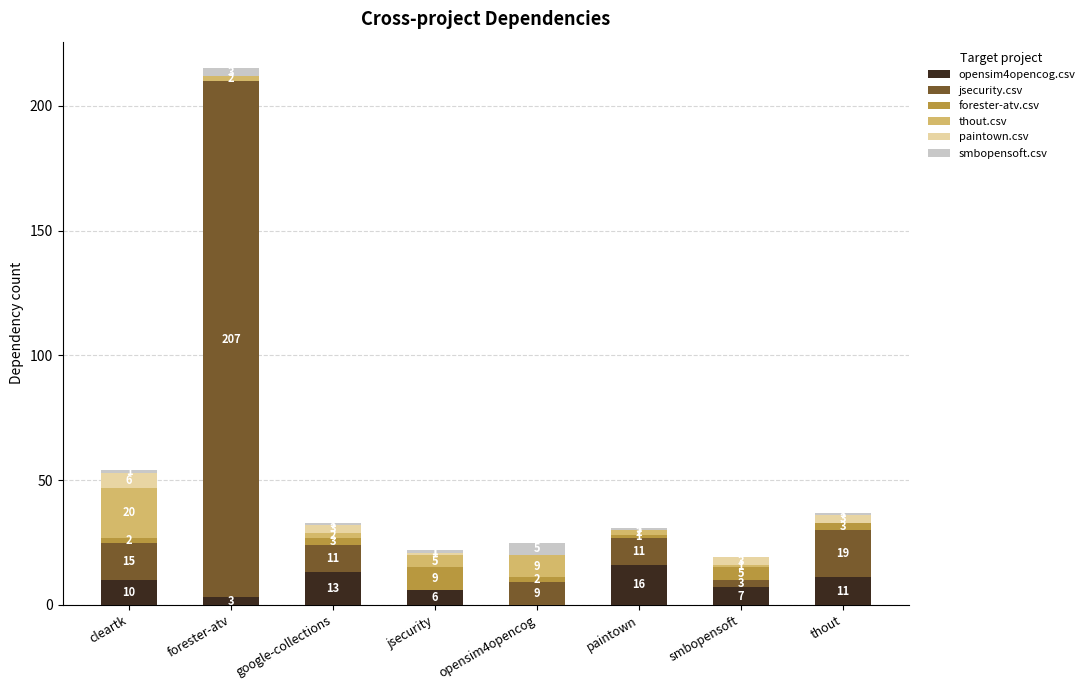

Is it true that opensim4opencog.csv equals 0 at opensim4opencog?

True